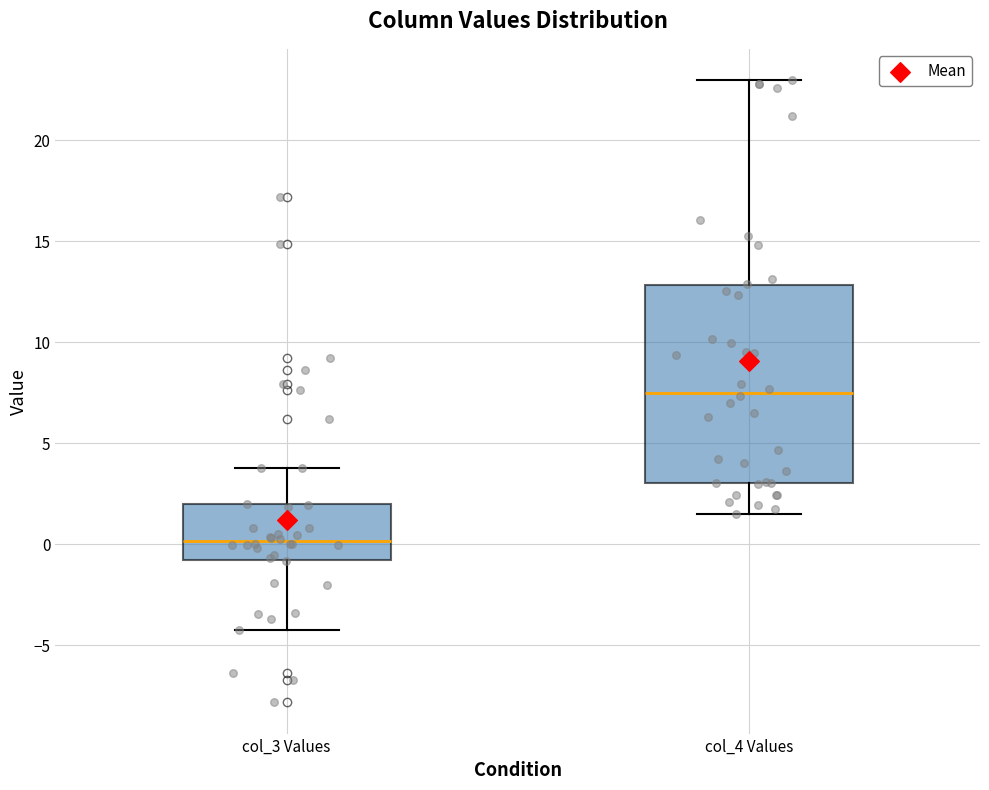

Where is the lower edge of the box for col_3 Values on the y-axis? The values are not printed on the chart, so give them approximately, as read against the axis.

-1.0